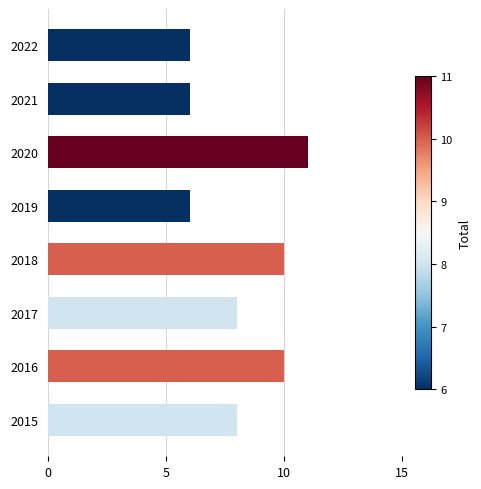

Reading bottom to top, extract all data points from this chart.

2015=8	2016=10	2017=8	2018=10	2019=6	2020=11	2021=6	2022=6